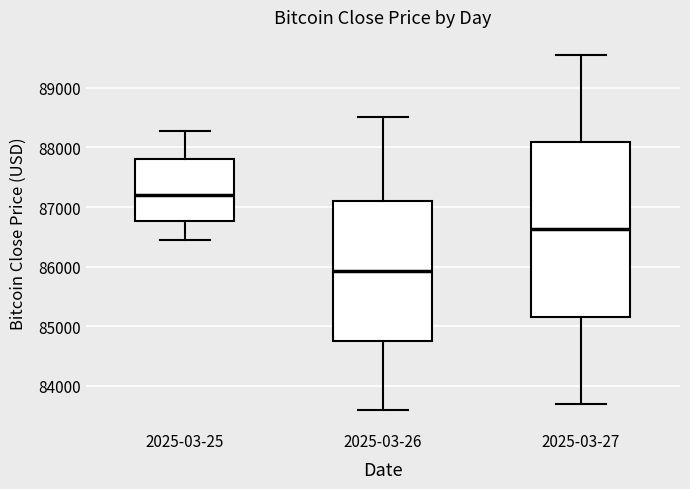

Which box has the highest median line?

2025-03-25